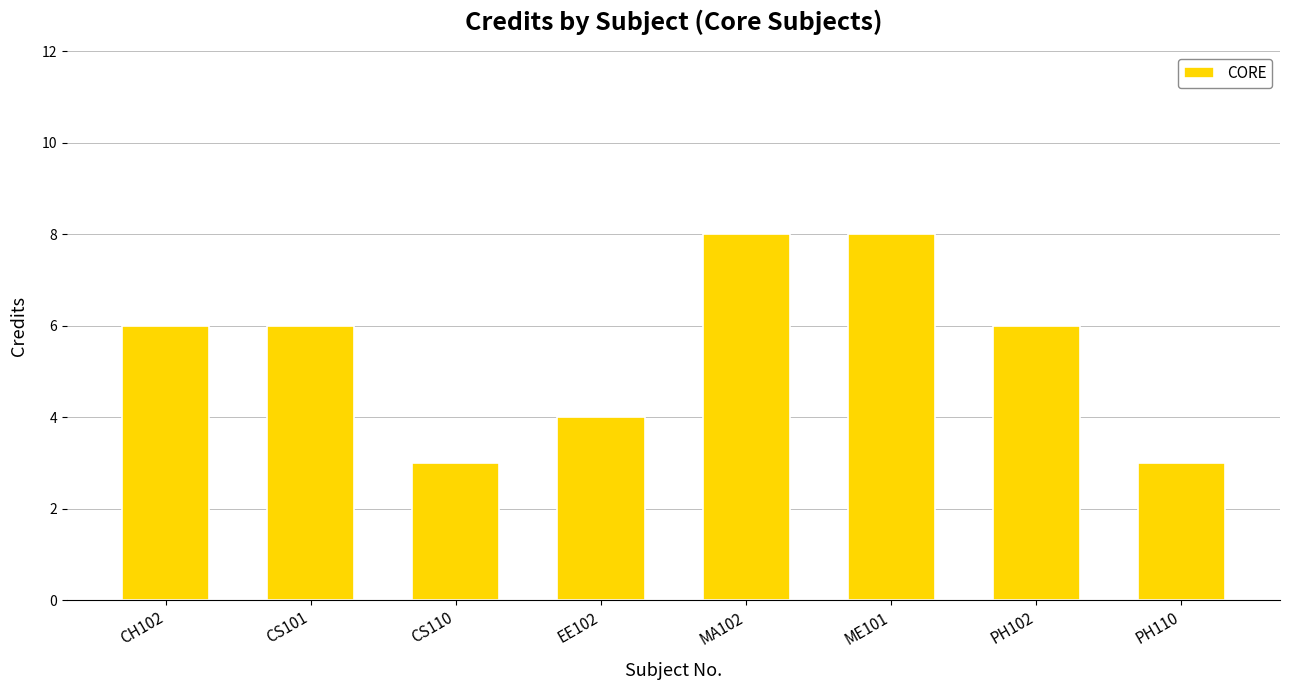

Is it true that the value at CH102 is 6?

True